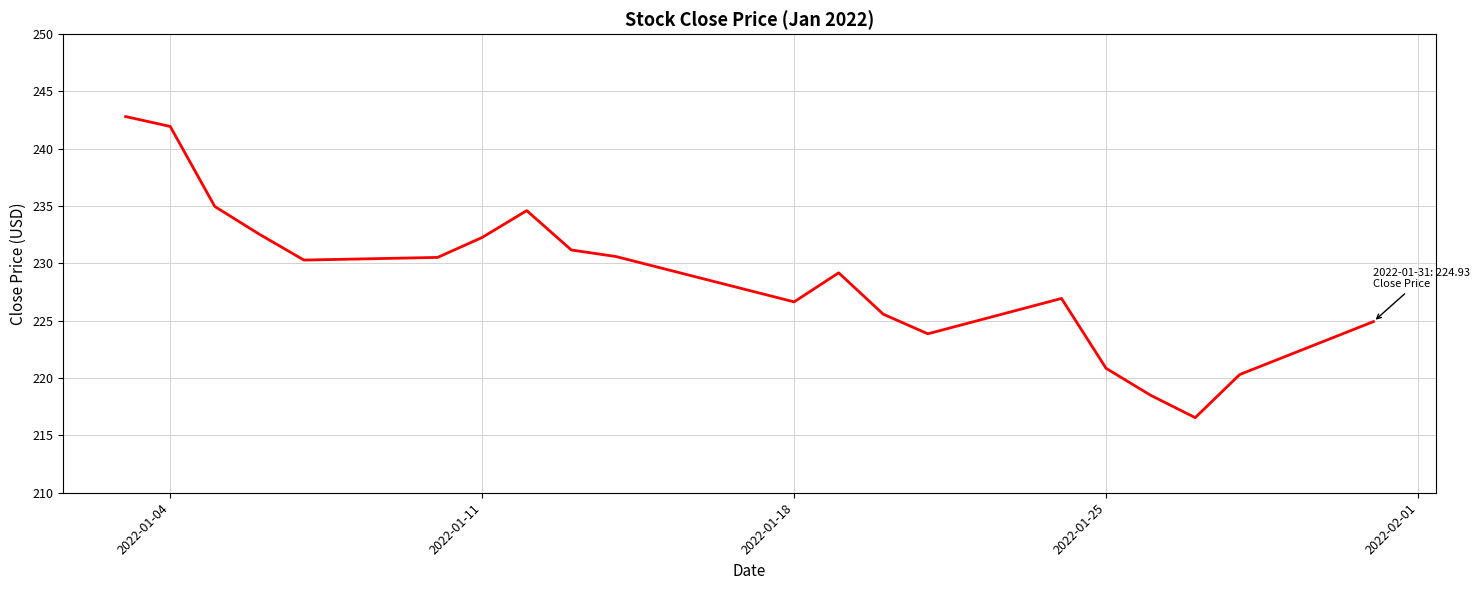

What is the maximum value shown in the chart?

242.8